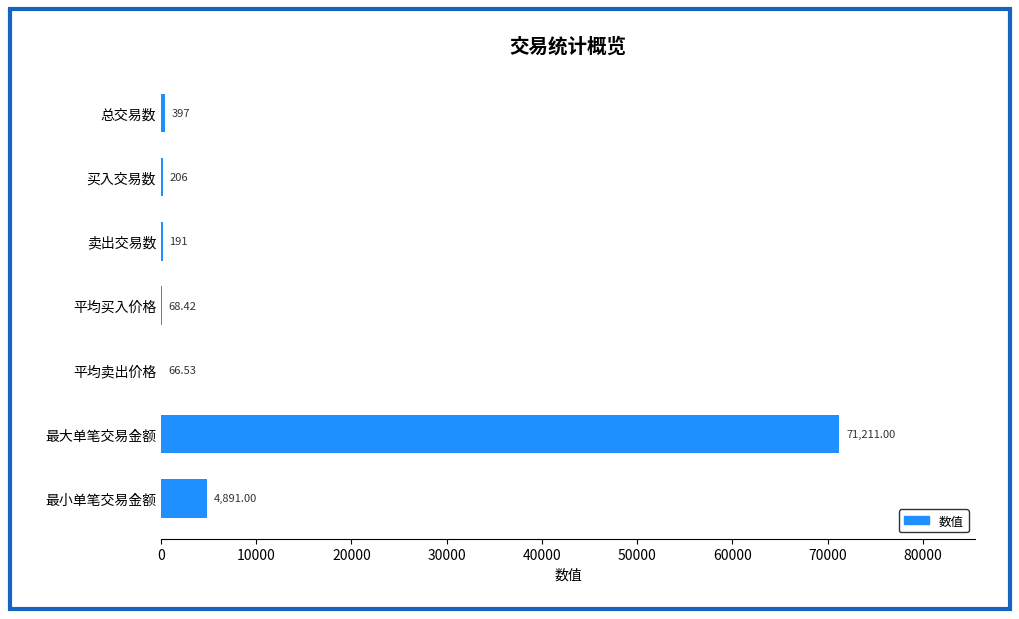

At which label is the value closest to 35638?

最小单笔交易金额